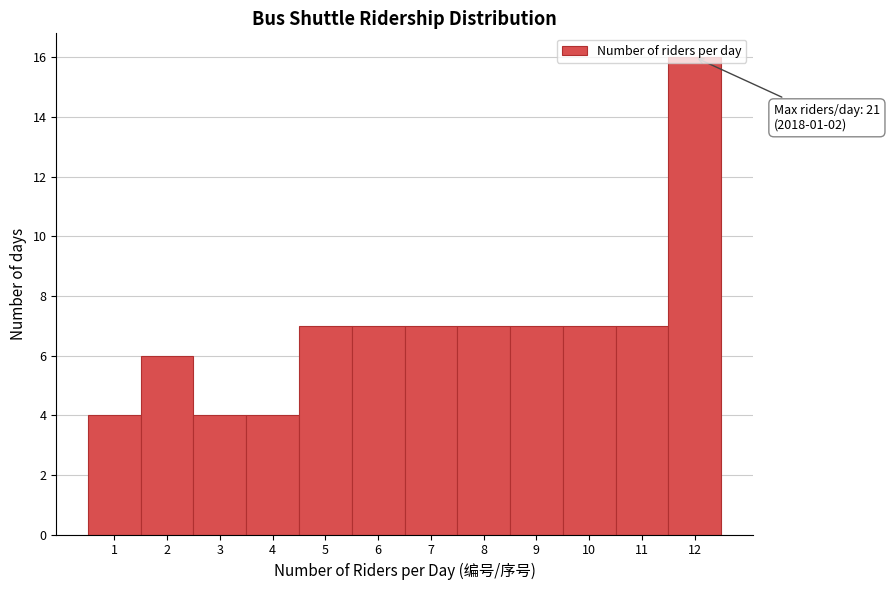

Over which range of the x-axis is the bar tallest?

11.5 to 12.5